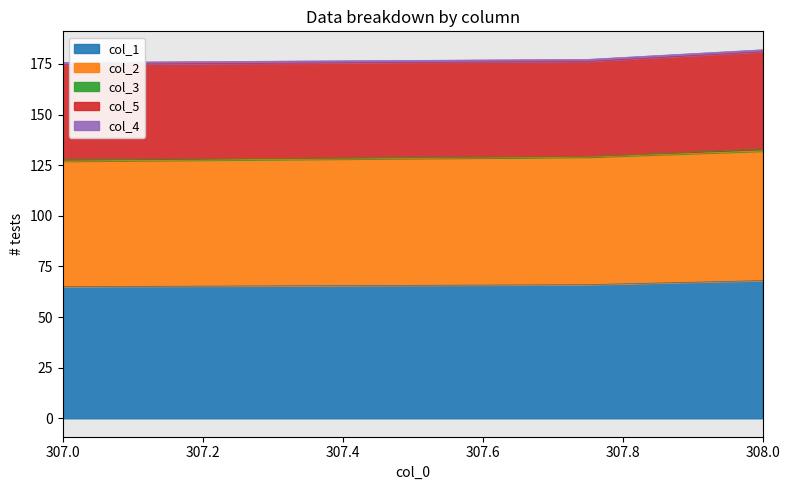

At which label does col_2 reach its minimum?

307.0